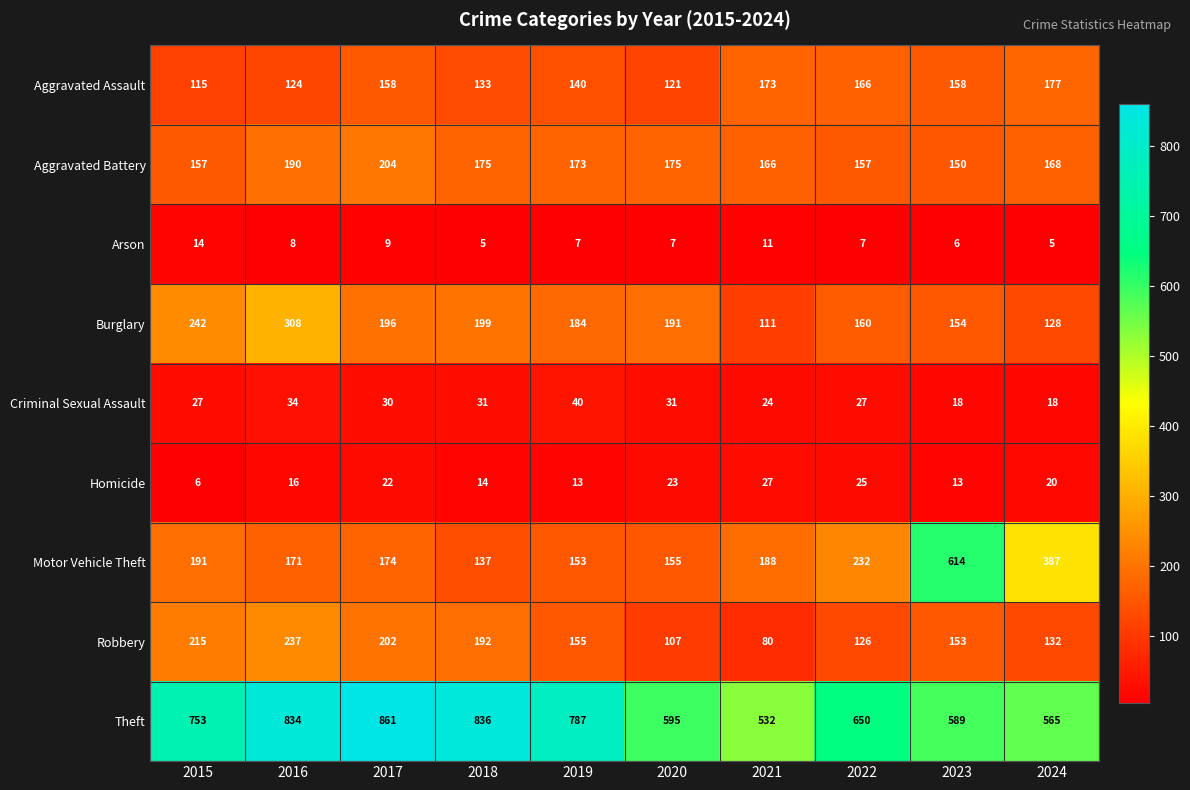

List the labels in order of Theft value, smallest first.

2021, 2024, 2023, 2020, 2022, 2015, 2019, 2016, 2018, 2017